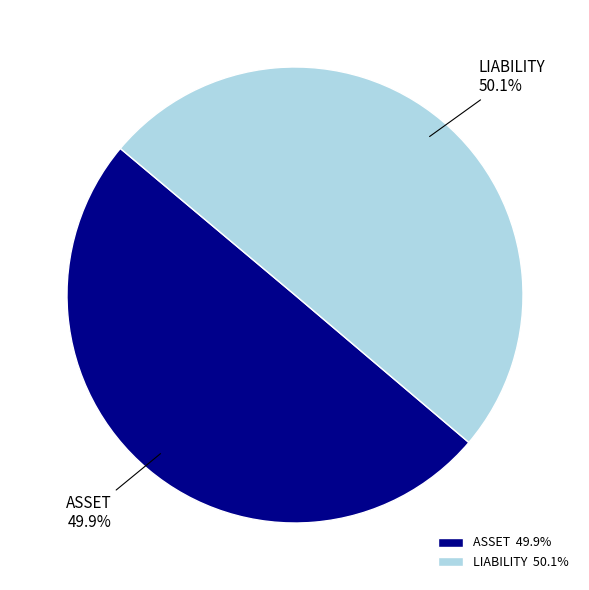

To the nearest percent, what portion does LIABILITY represent?

50%